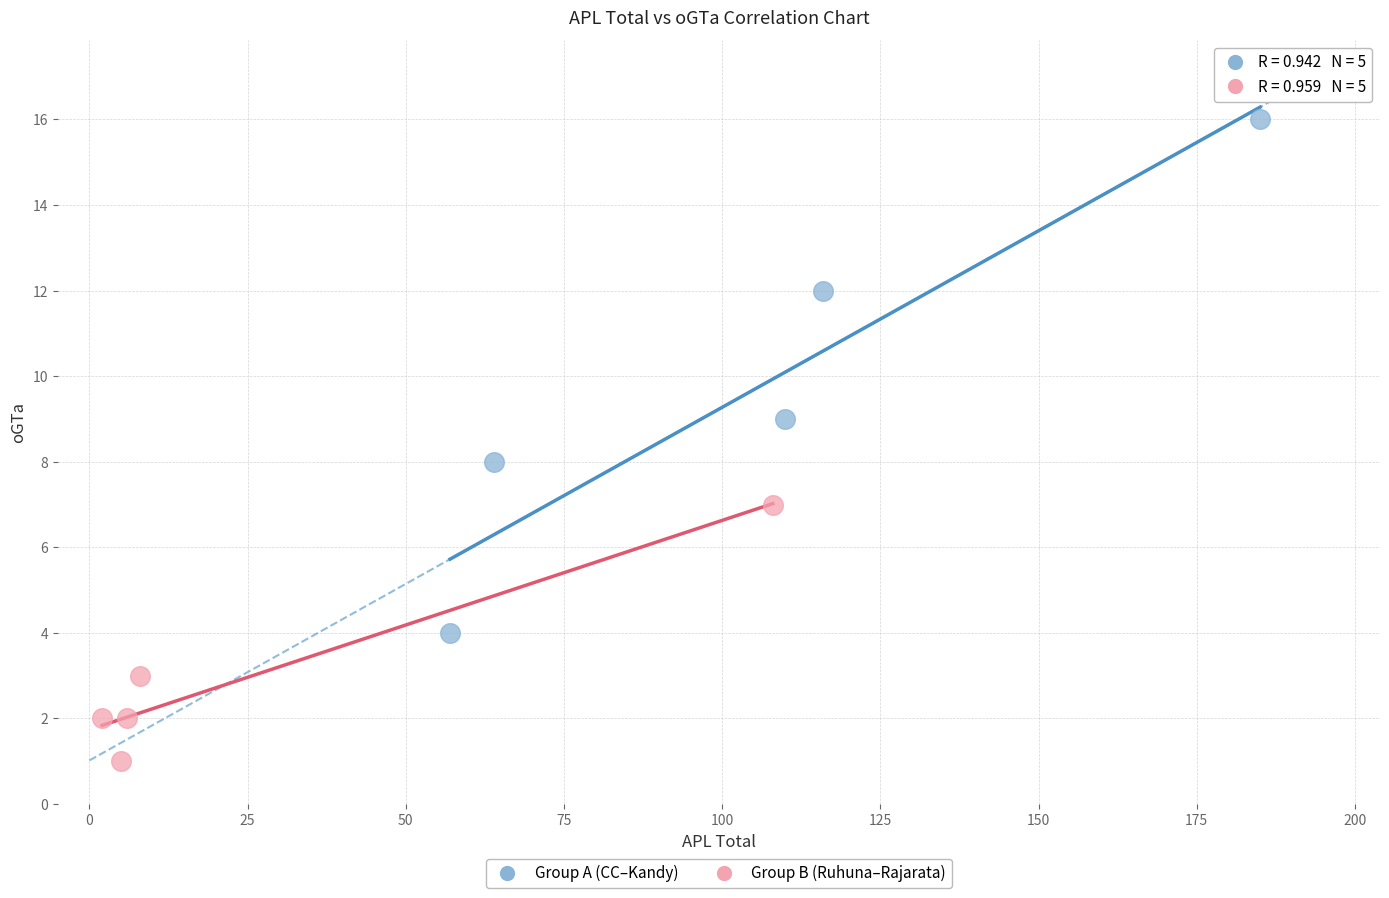

What are all the series names shown in the legend?

Group A (CC–Kandy), Group B (Ruhuna–Rajarata)